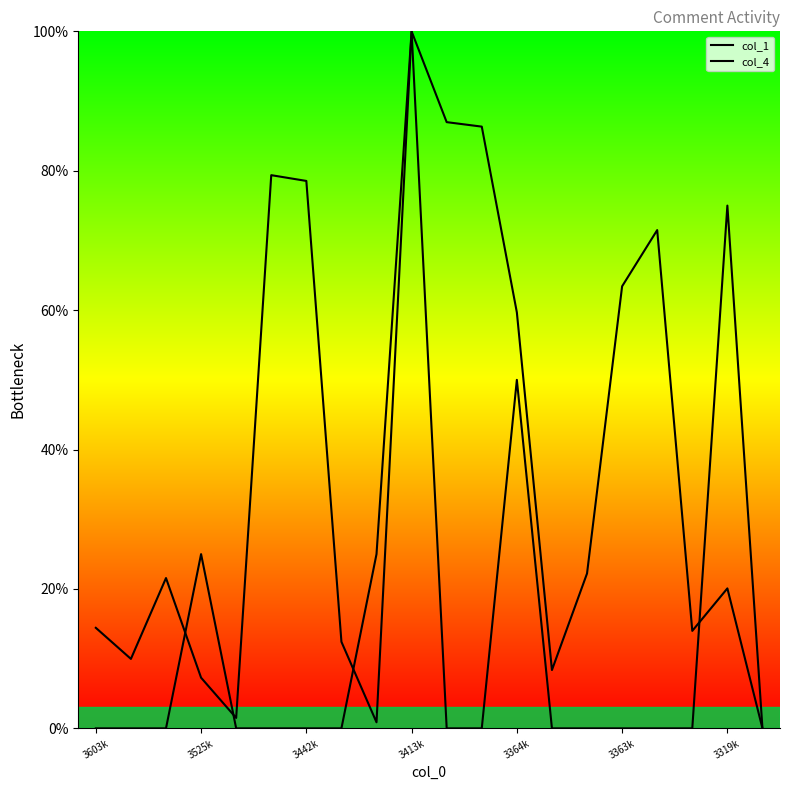

What is the label of the 12th point from the right?

8